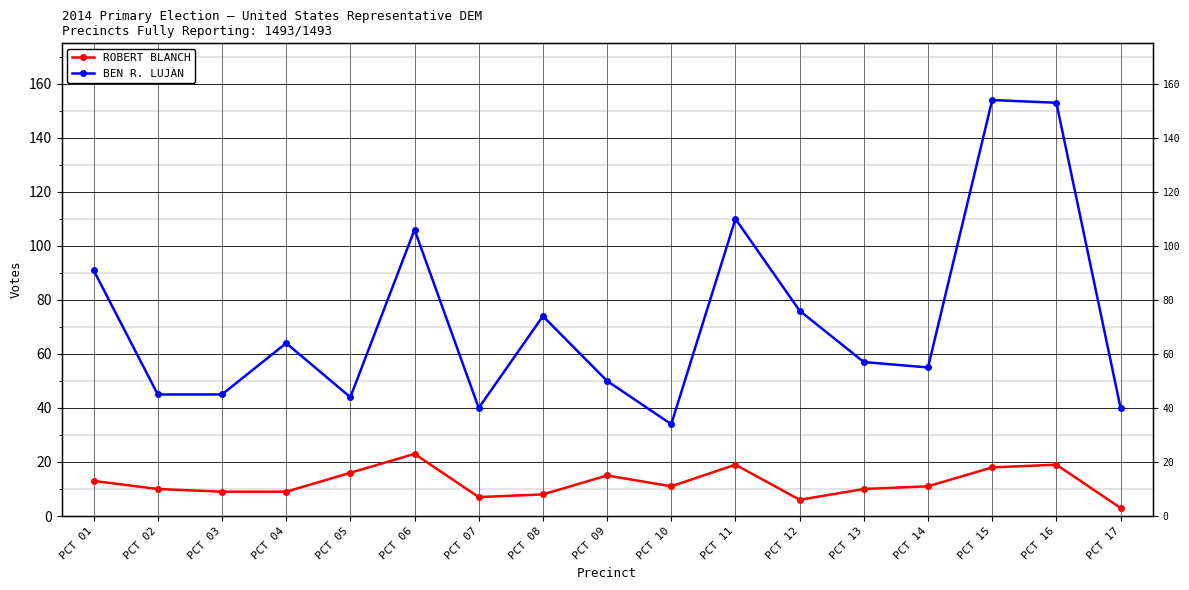

At which category does ROBERT BLANCH reach its first local valley?

PCT 07